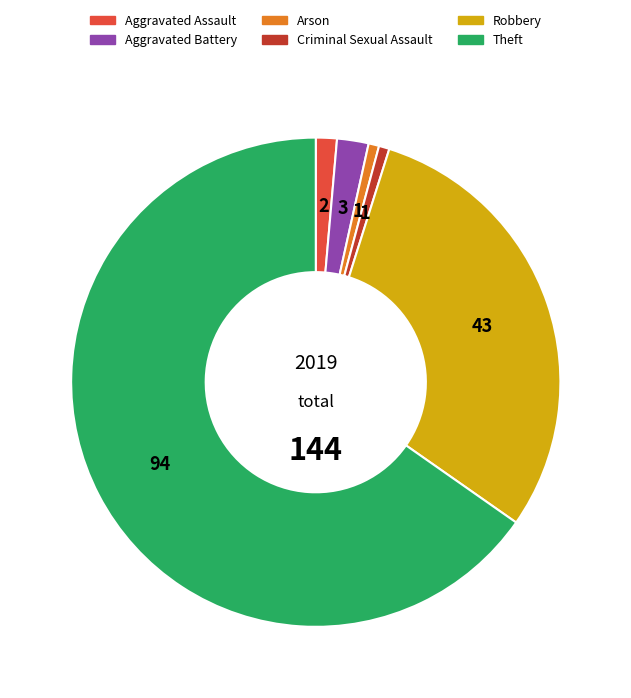

Is there a majority slice in this chart?

Yes